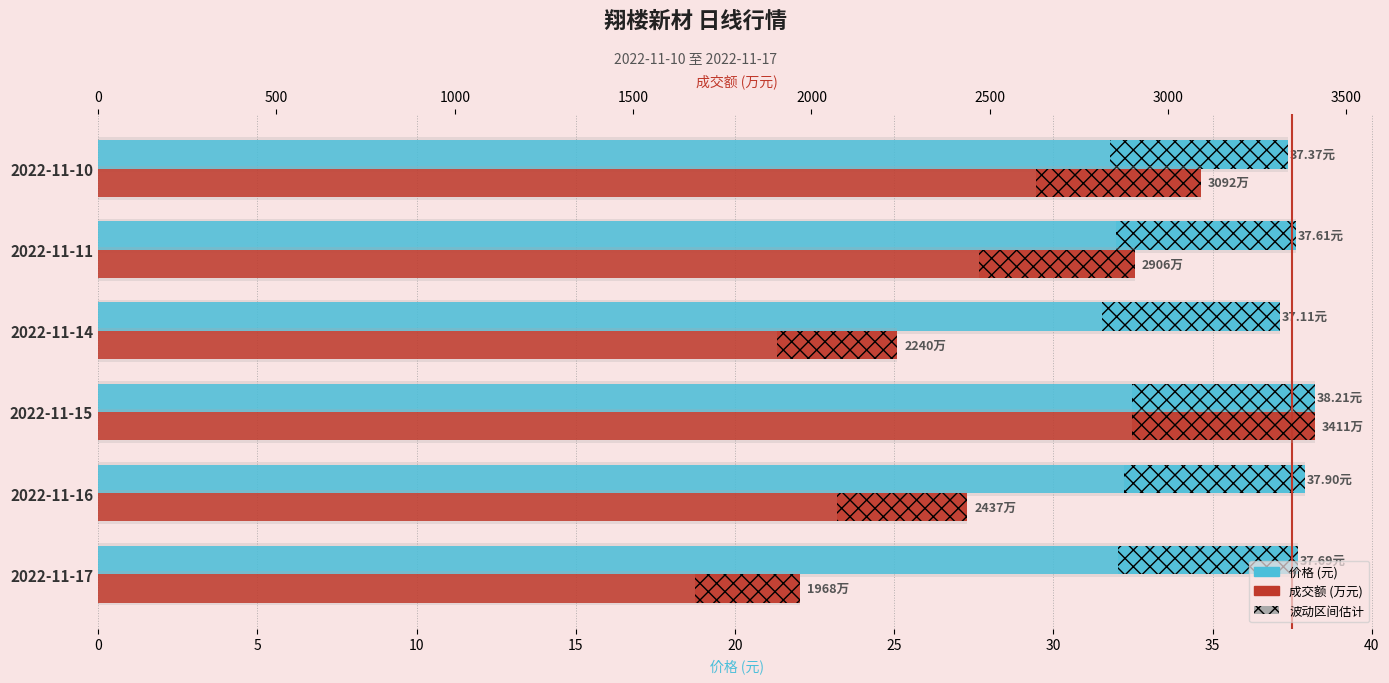

Reading left to right, extract all data points from this chart.

价格: 37.7	37.9	38.2	37.1	37.6	37.4
成交额(万元): 1968.0	2437.0	3411.0	2240.0	2906.0	3092.0